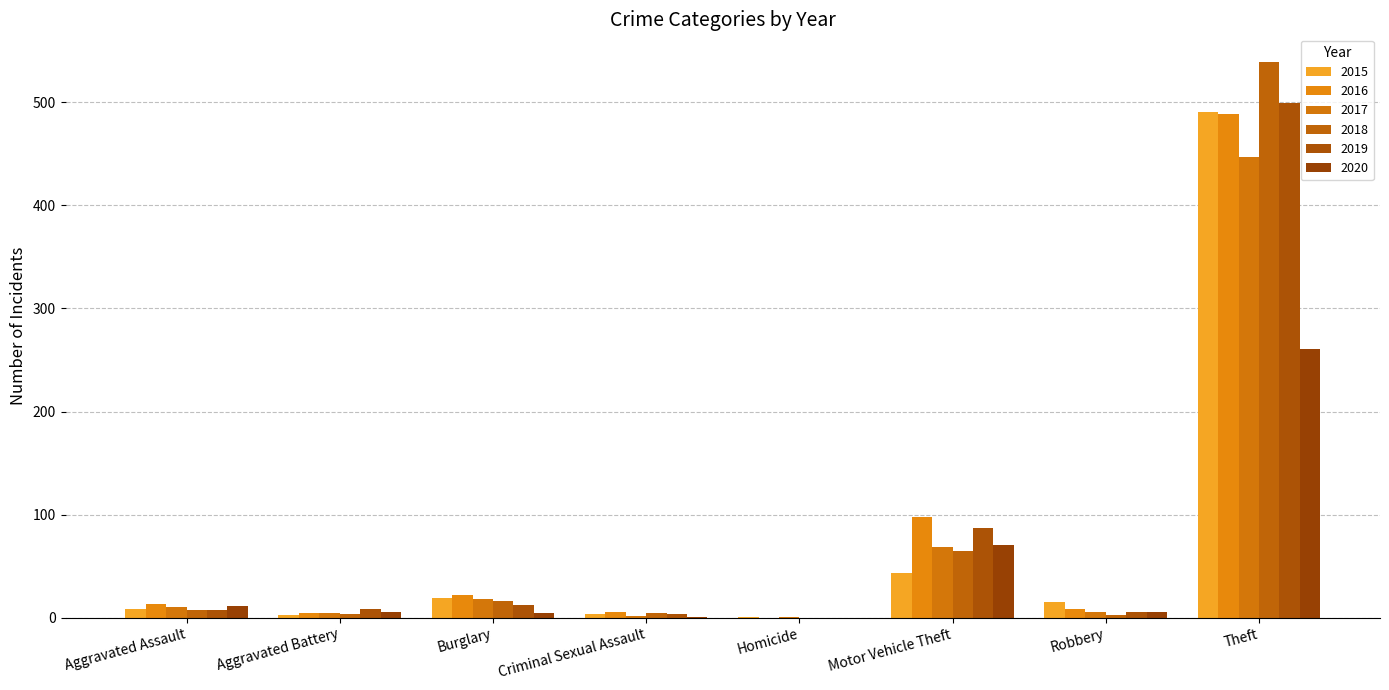

Are the bars horizontal?

No